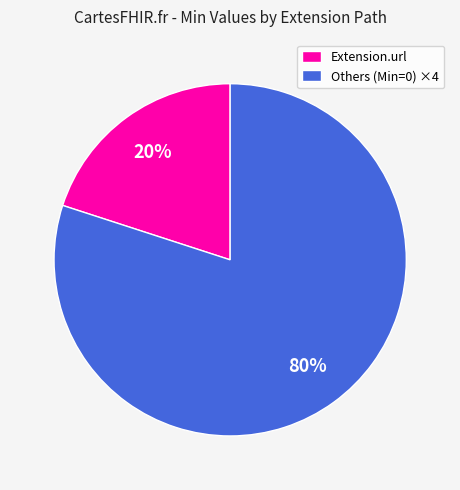

Combined, do Extension.url and Others (Min=0) ×4 account for over 50%?

Yes